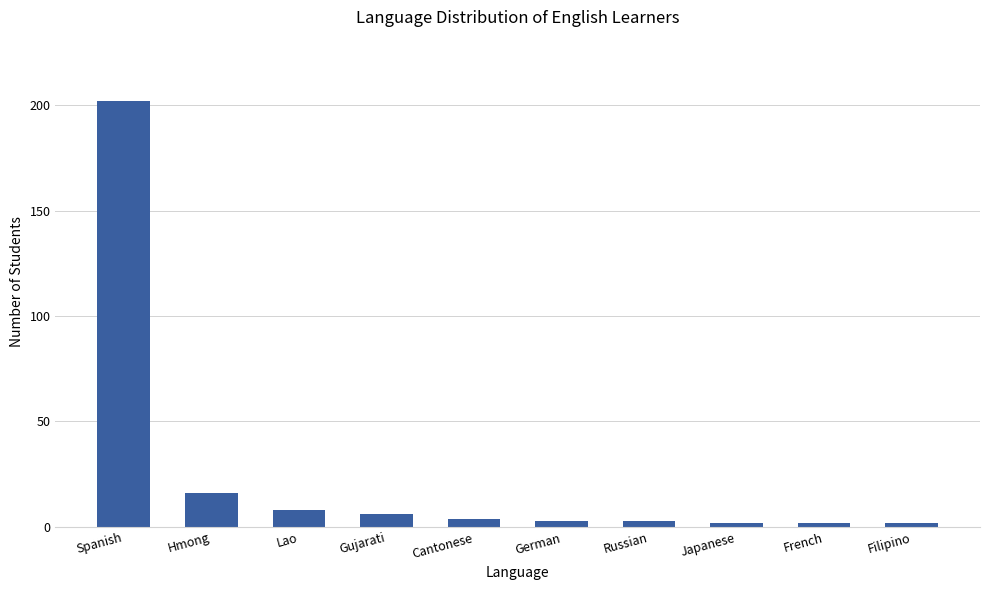

At which label is the value closest to 102?

Hmong